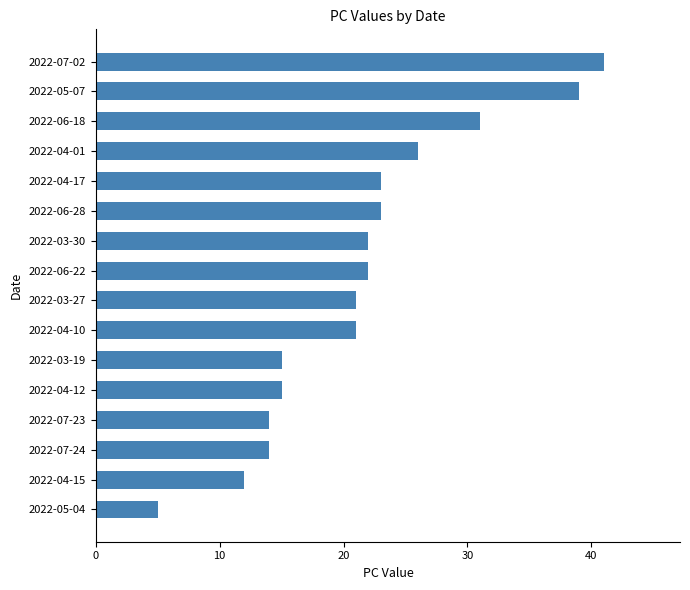

Reading bottom to top, transcribe all the data shown in this chart.

2022-05-04=5	2022-04-15=12	2022-07-24=14	2022-07-23=14	2022-04-12=15	2022-03-19=15	2022-04-10=21	2022-03-27=21	2022-06-22=22	2022-03-30=22	2022-06-28=23	2022-04-17=23	2022-04-01=26	2022-06-18=31	2022-05-07=39	2022-07-02=41